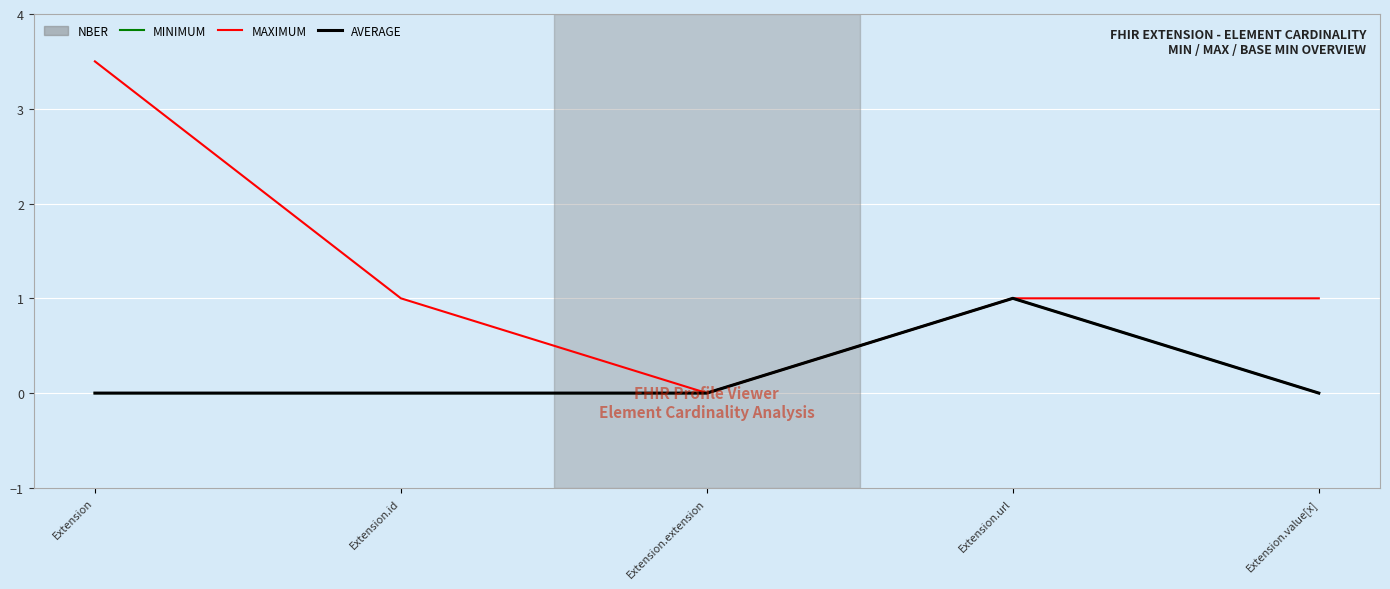

How many lines are shown in the chart?

3